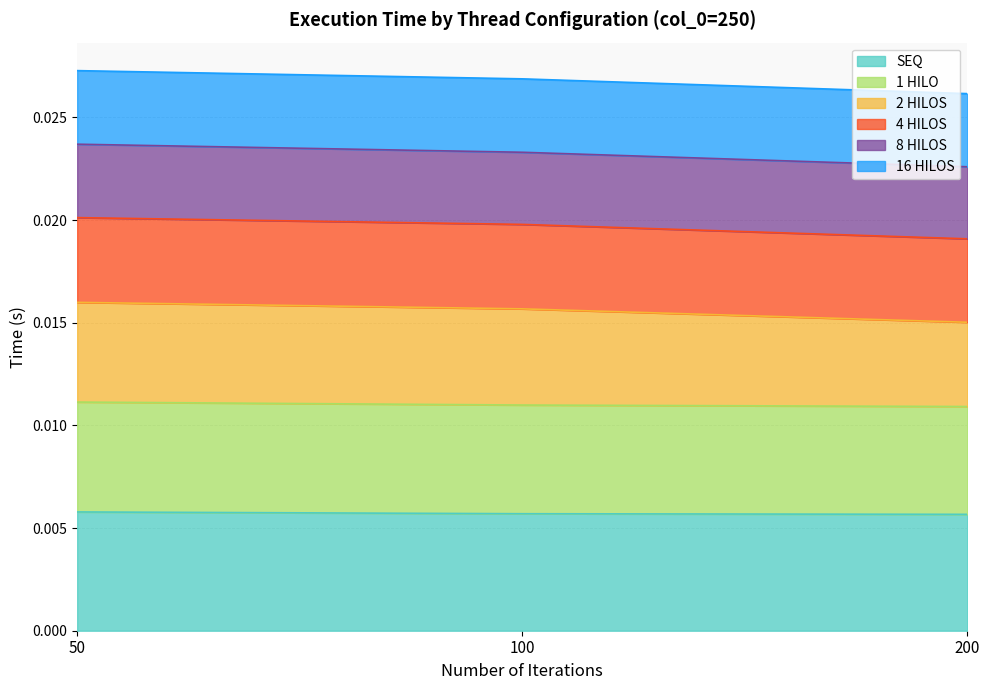

At which category is the sum across all series the highest?

50